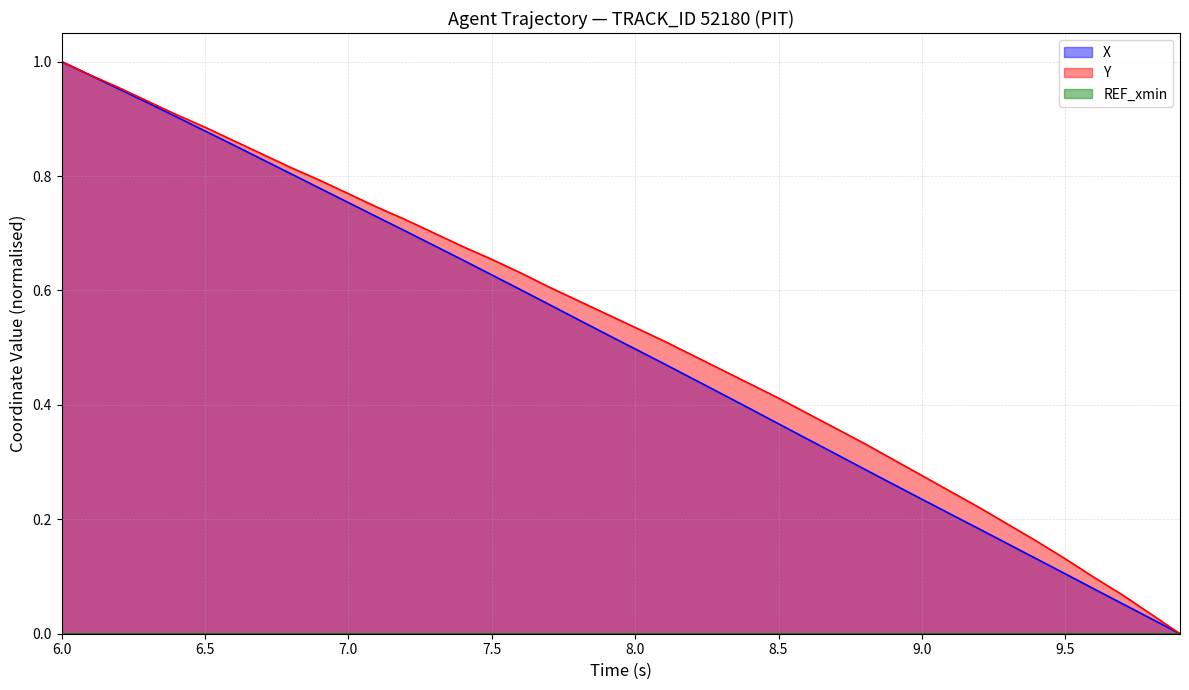

True or false: Y and X intersect in this chart.

False